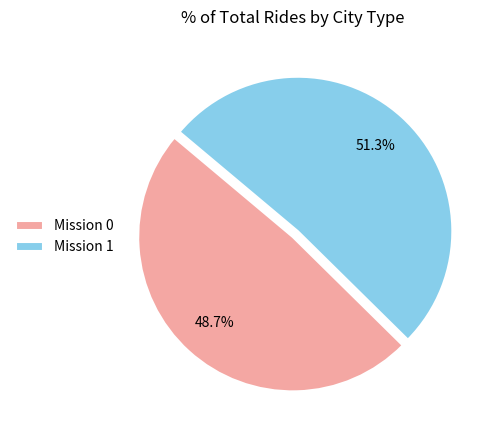

Is the sum of Mission 1 and Mission 0 greater than half?

Yes